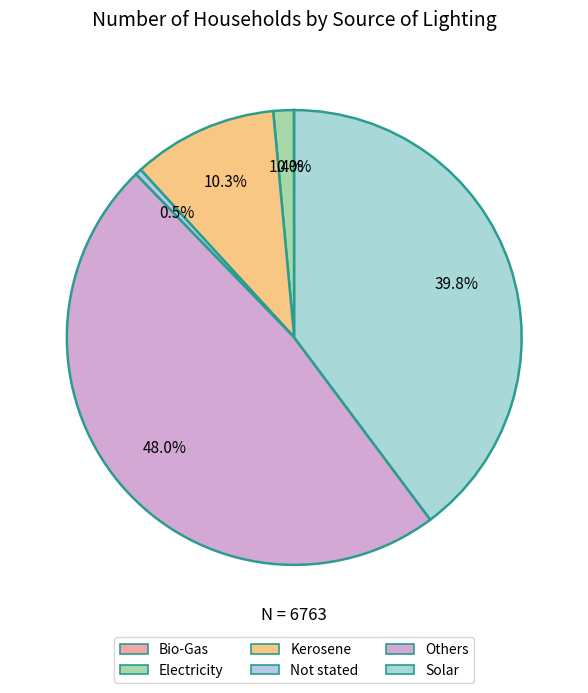

To the nearest percent, what is the average slice percentage?

17%